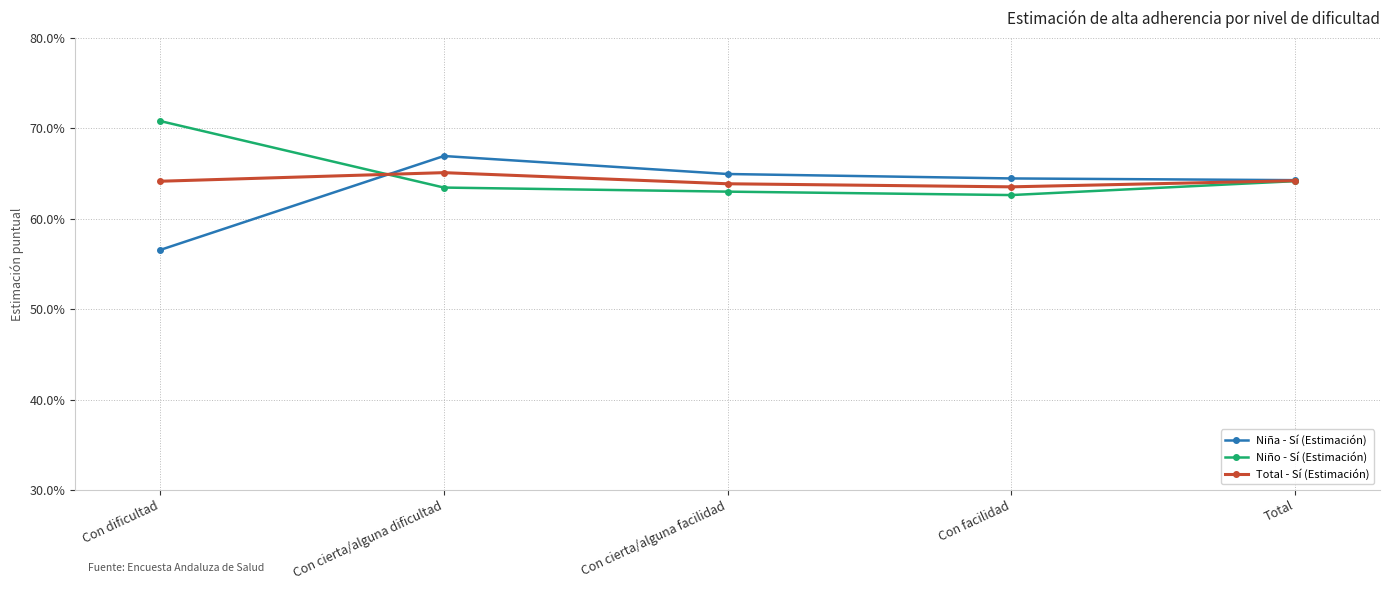

Which series has the largest range (max minus min)?

Niña - Sí (Estimación)